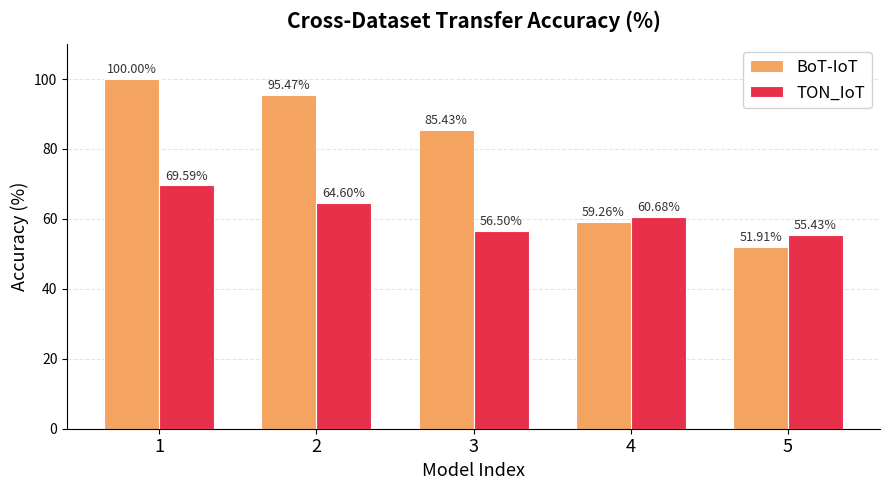

Reading right to left, extract all data points from this chart.

BoT-IoT: 51.9	59.3	85.4	95.5	100.0
TON_IoT: 55.4	60.7	56.5	64.6	69.6